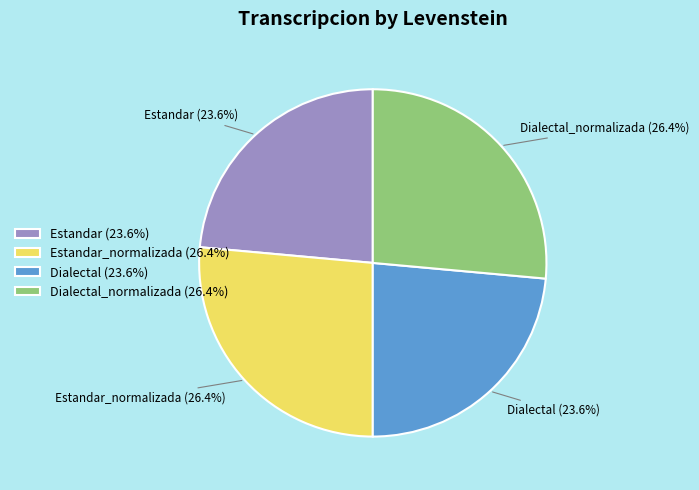

Combined, what portion of the pie is Dialectal (23.6%) and Estandar_normalizada (26.4%)?

50.0%